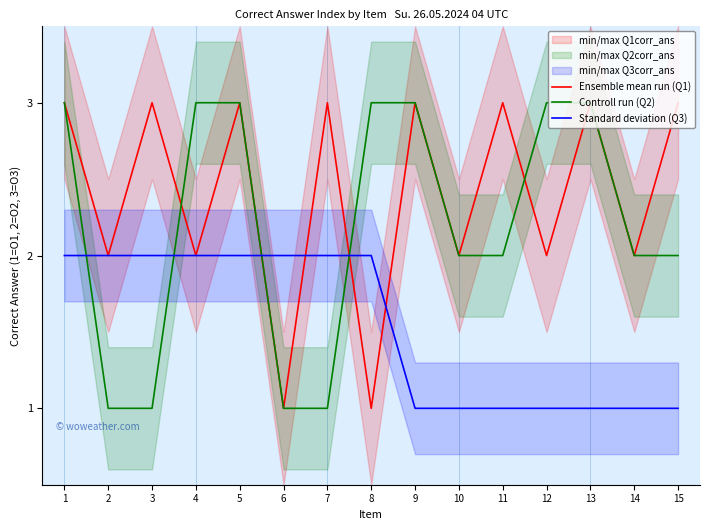

What is the spread (max minus min) of values at 13?

2